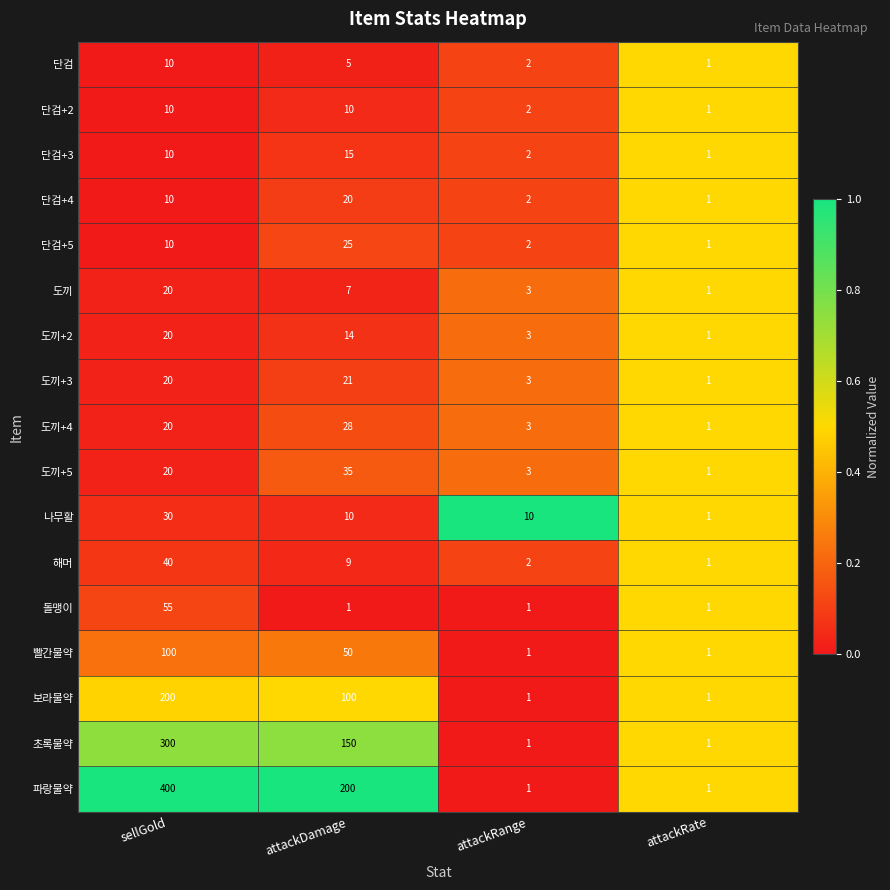

Which category has the highest value across all series?

sellGold